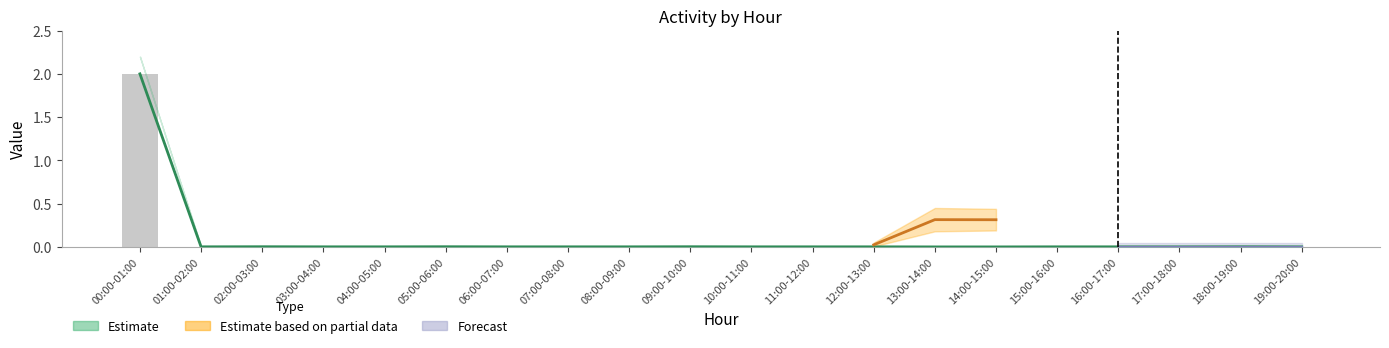

At which category does the chart reach its peak across all series?

00:00-01:00